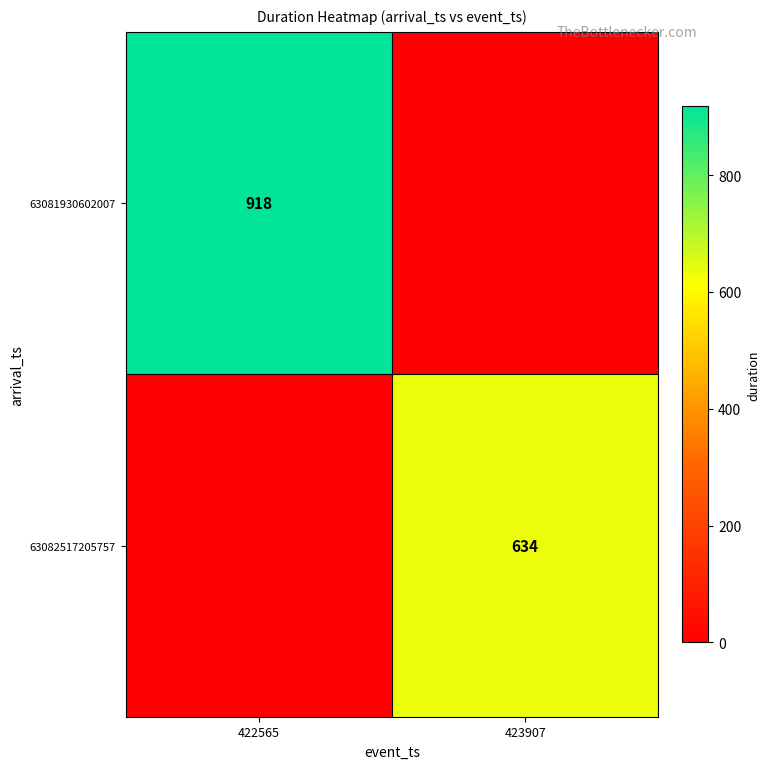

Is the value of 63081930602007 at 422565 greater than the value of 63082517205757 at 423907?

Yes